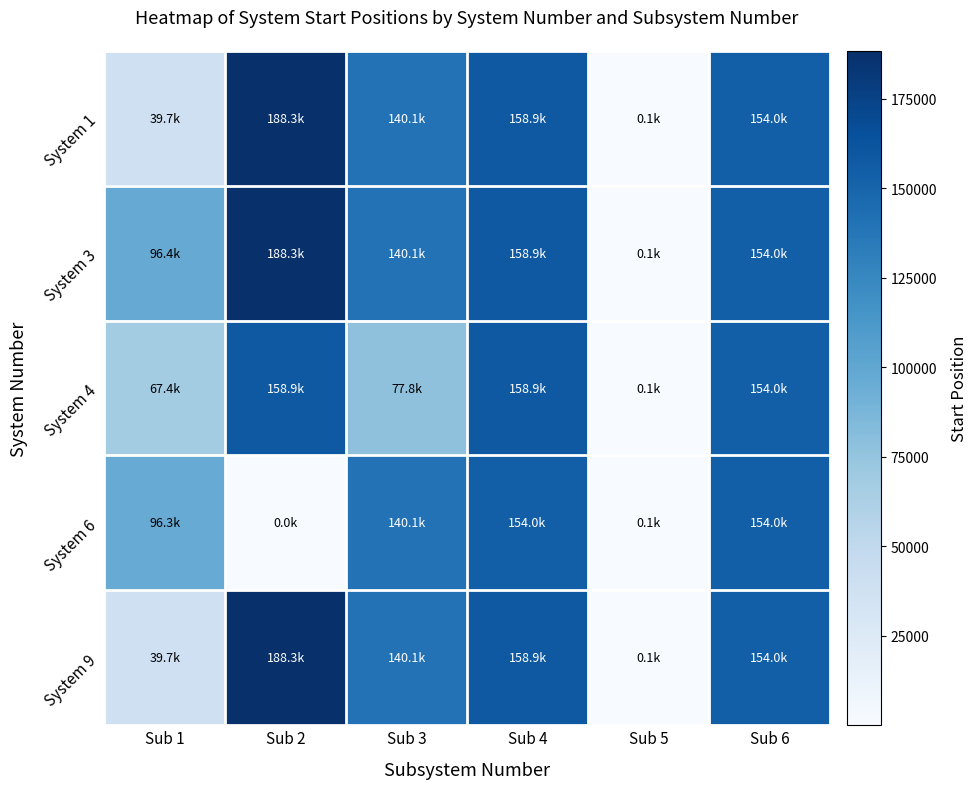

List the series in order of their peak value, highest first.

System 1, System 3, System 9, System 4, System 6